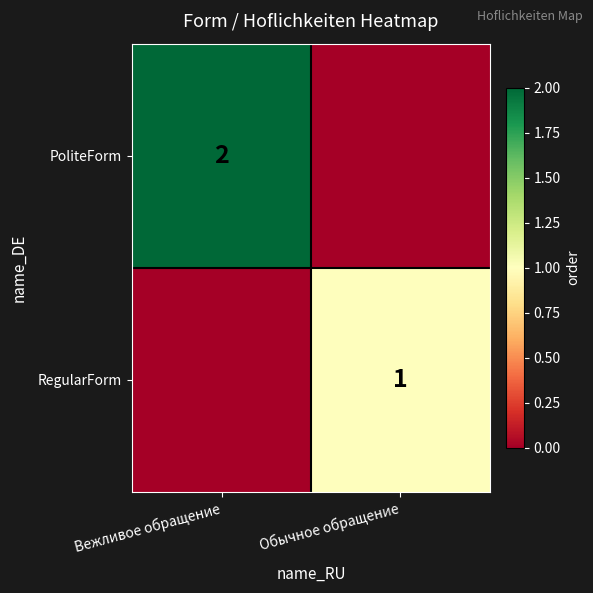

The RegularForm series shows 0 at Обычное обращение. True or false?

False